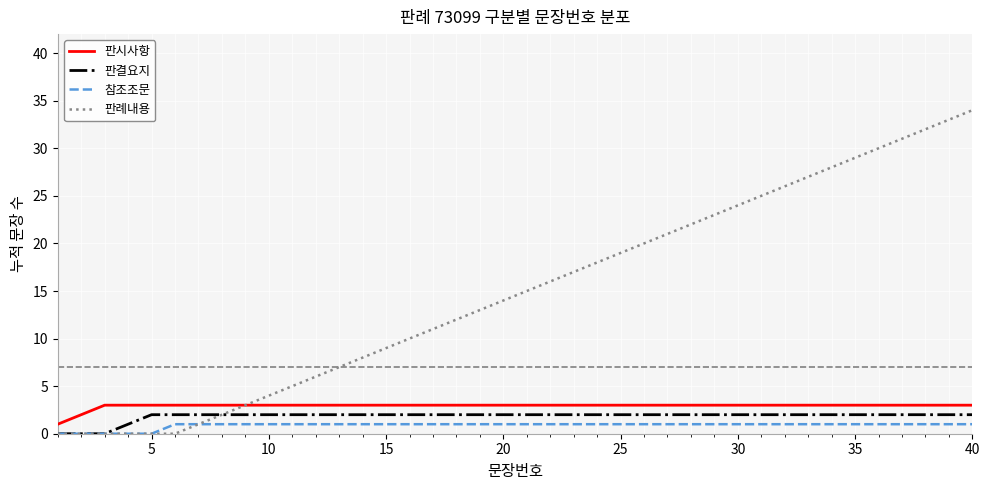

True or false: 참조조문 and 판시사항 intersect in this chart.

False